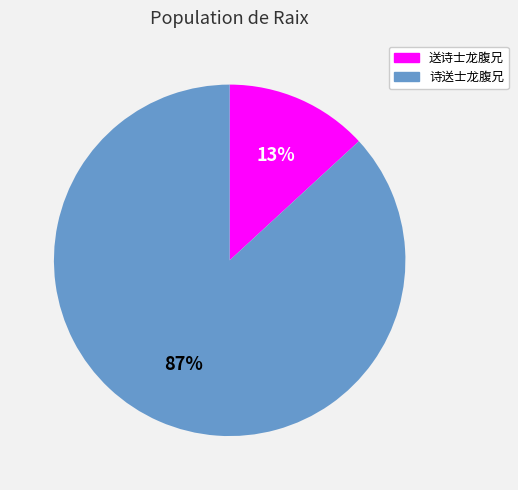

Is there any slice that represents more than half of the pie?

Yes